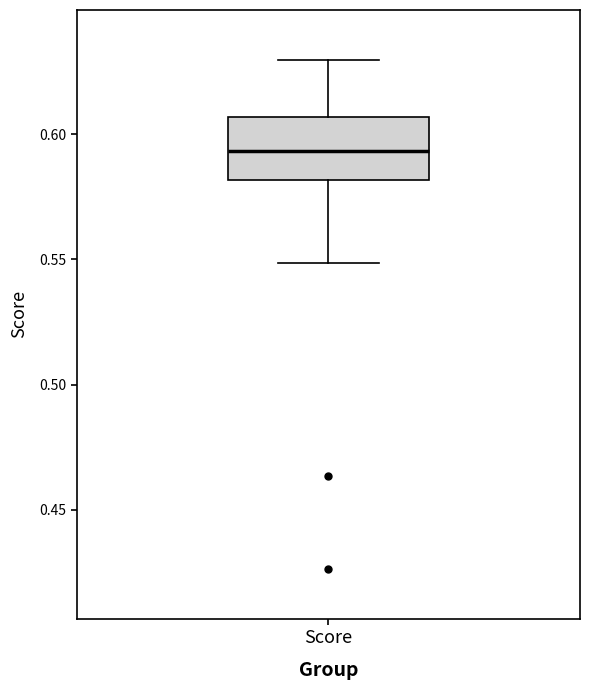

Transcribe this box plot: give where the median line is, the range the box spans, and where the two whiskers end, as read against the y-axis. The values are not printed on the chart, so give them approximately, as read against the axis.

median 0.595, box 0.580 to 0.605, whiskers 0.550 to 0.630